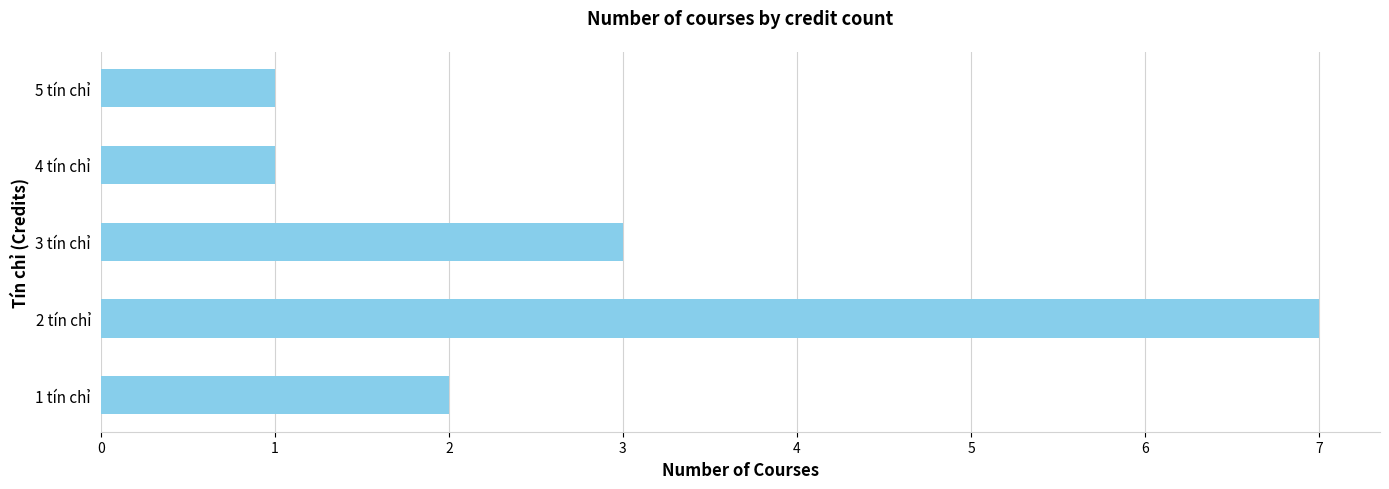

The chart shows a value of 2 at 3 tín chỉ. True or false?

False